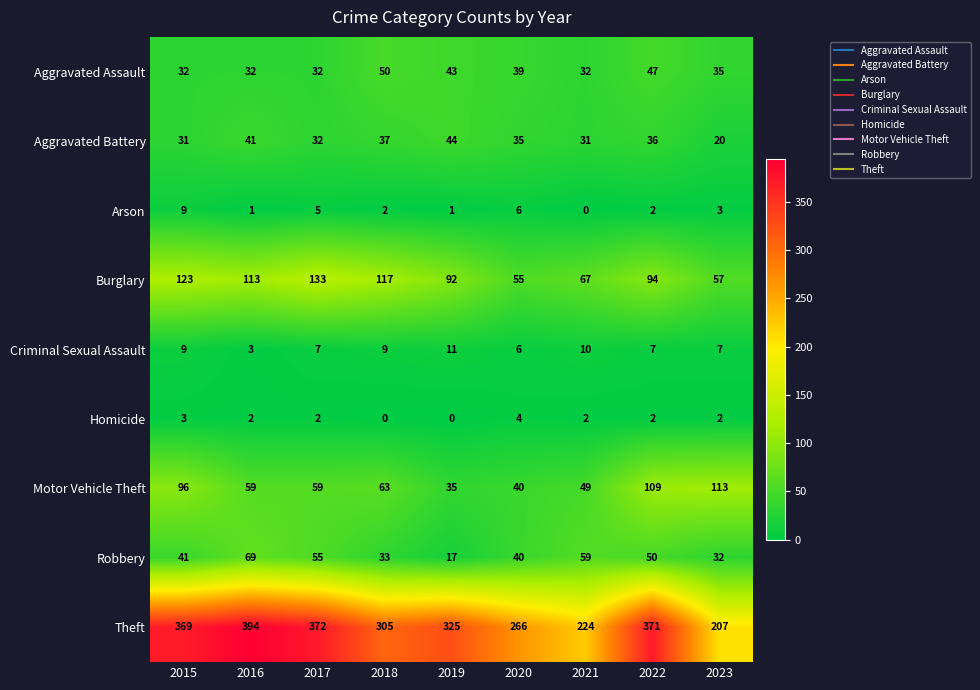

Which series has the largest range (max minus min)?

Theft